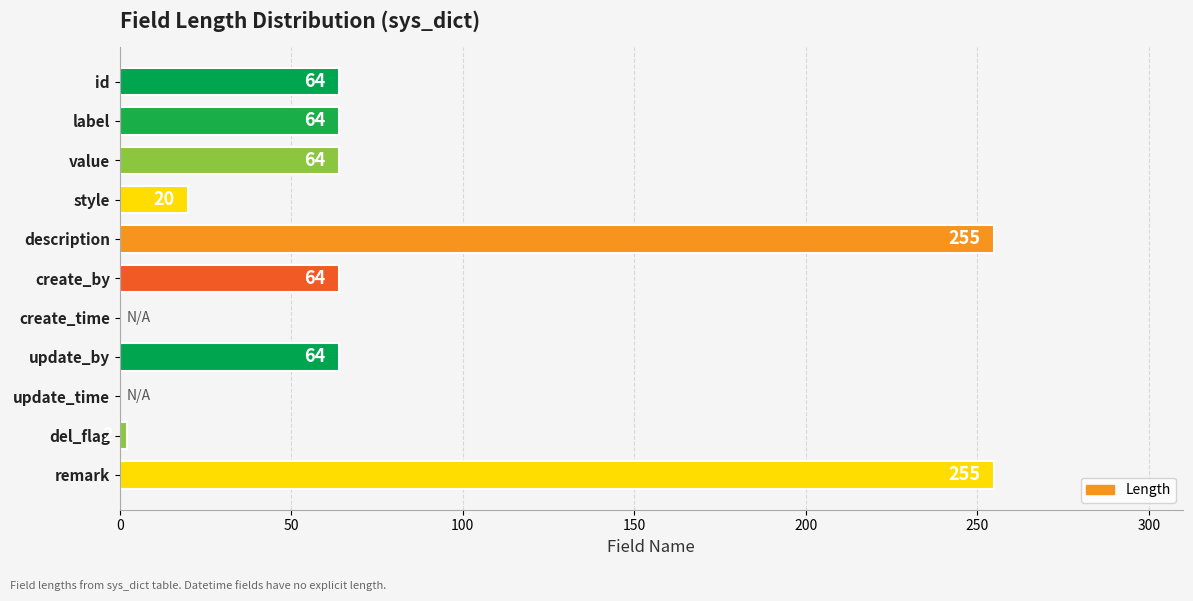

How many categories are shown in the chart?

11